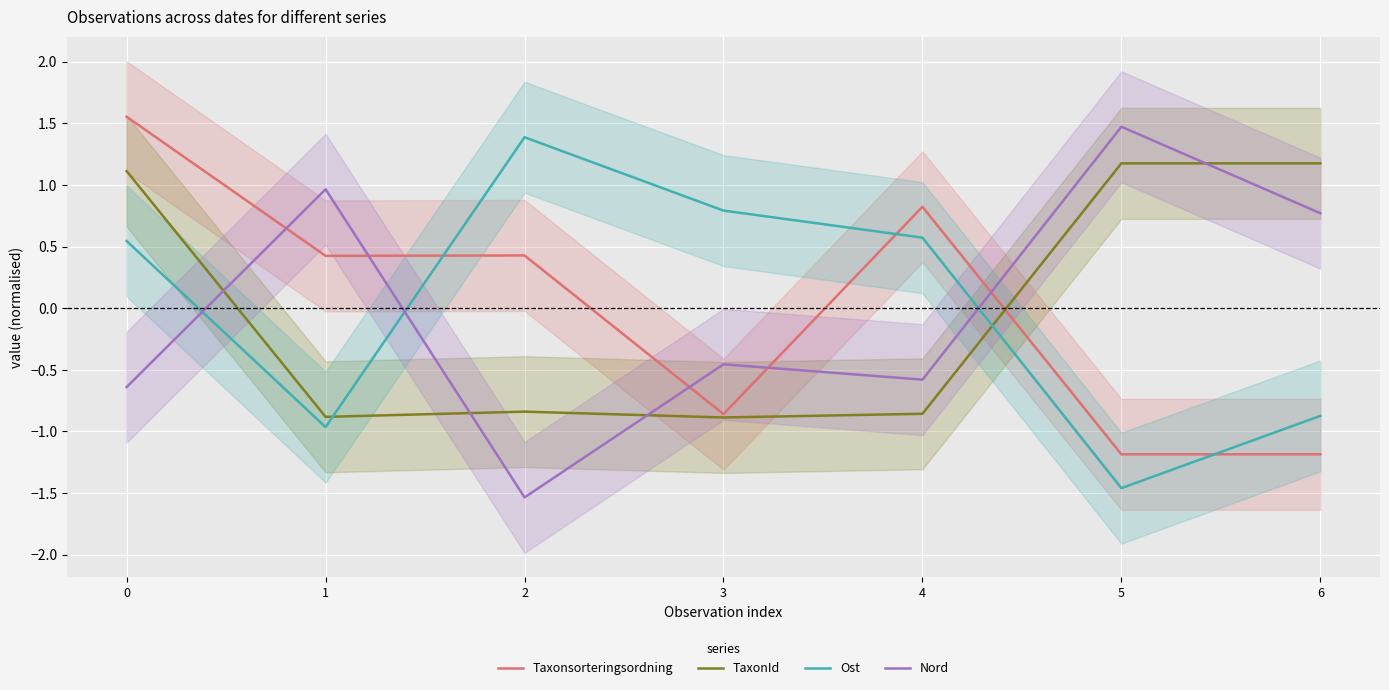

Is this an area chart (filled region under the line)?

No